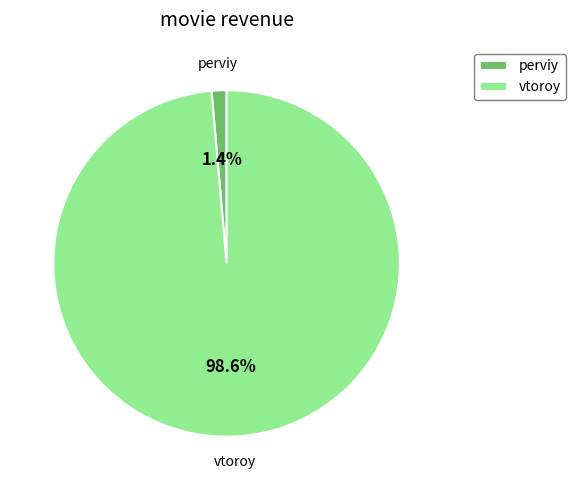

Which slice represents more than half of the pie?

vtoroy